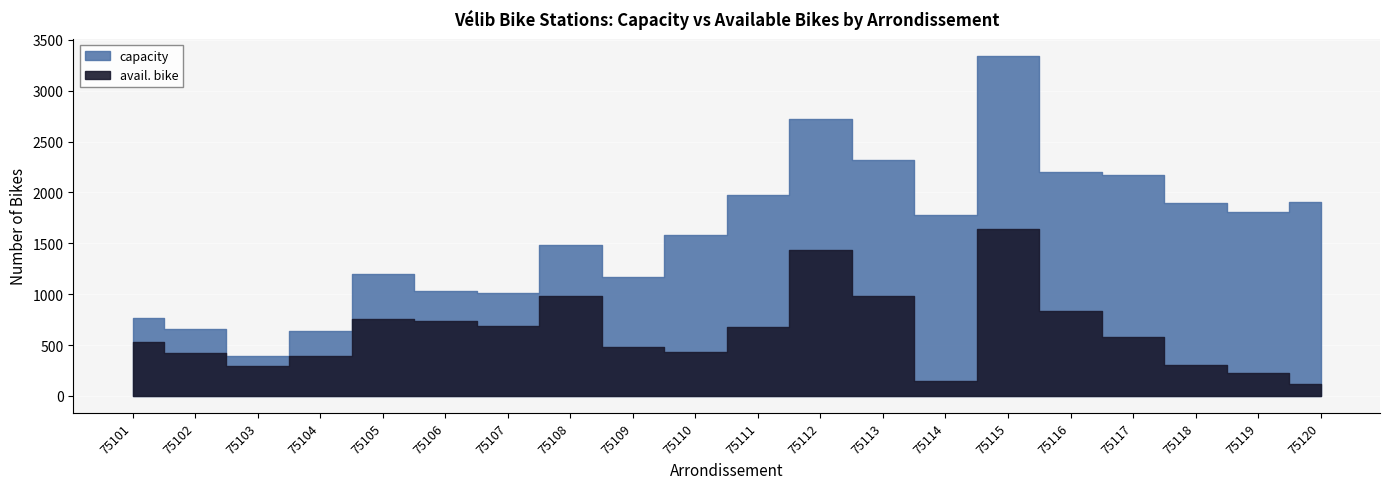

The value of capacity at 75107 is 532. True or false?

False